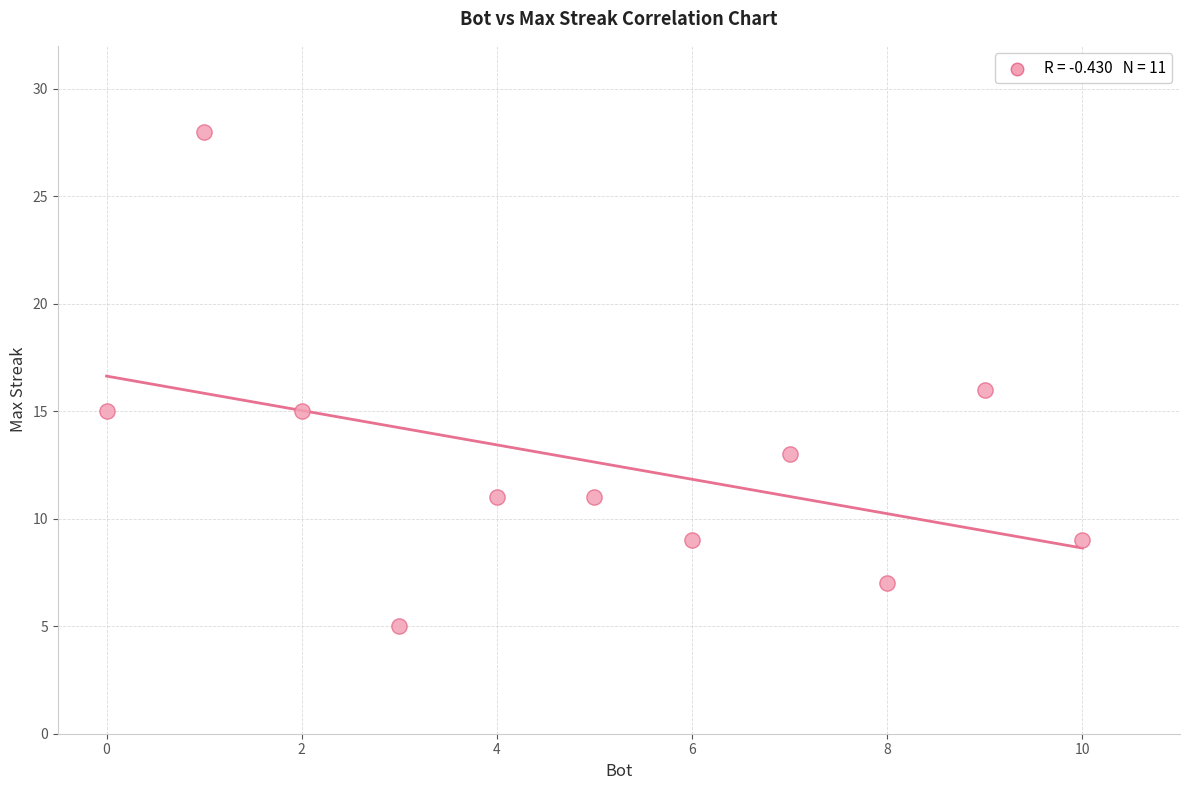

What is the average X value?

5